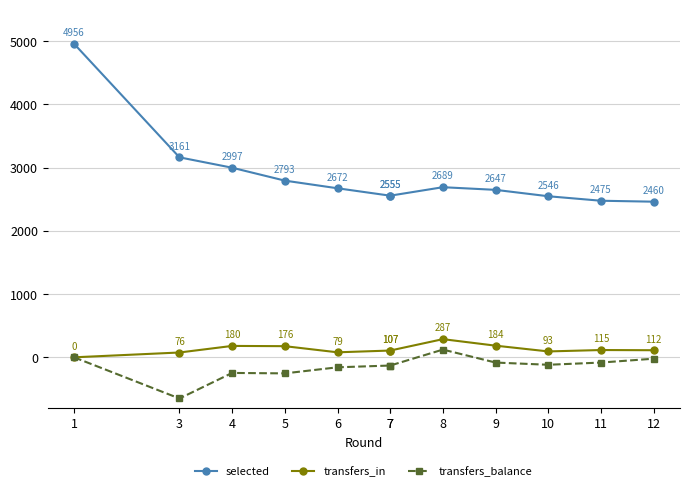

At which category does transfers_balance reach its first local peak?

4